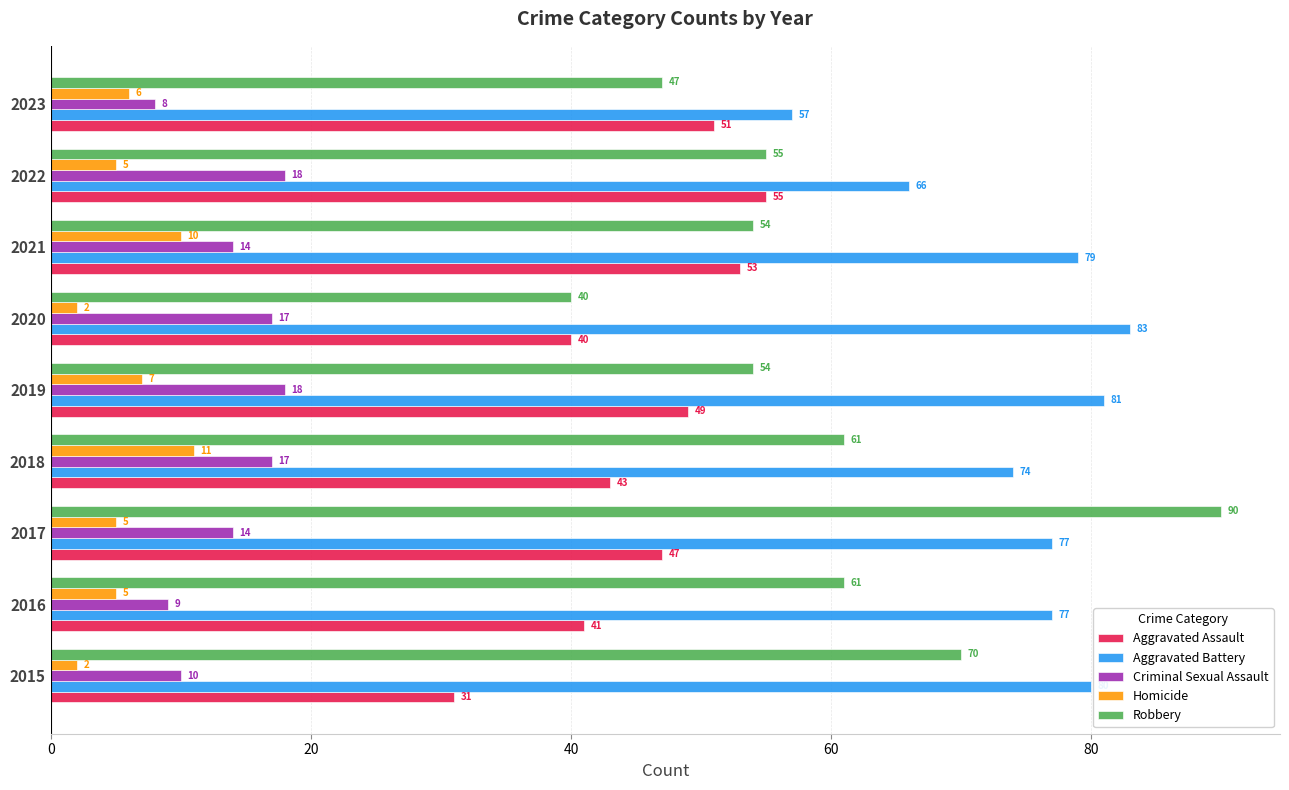

How many series are shown in this chart?

5